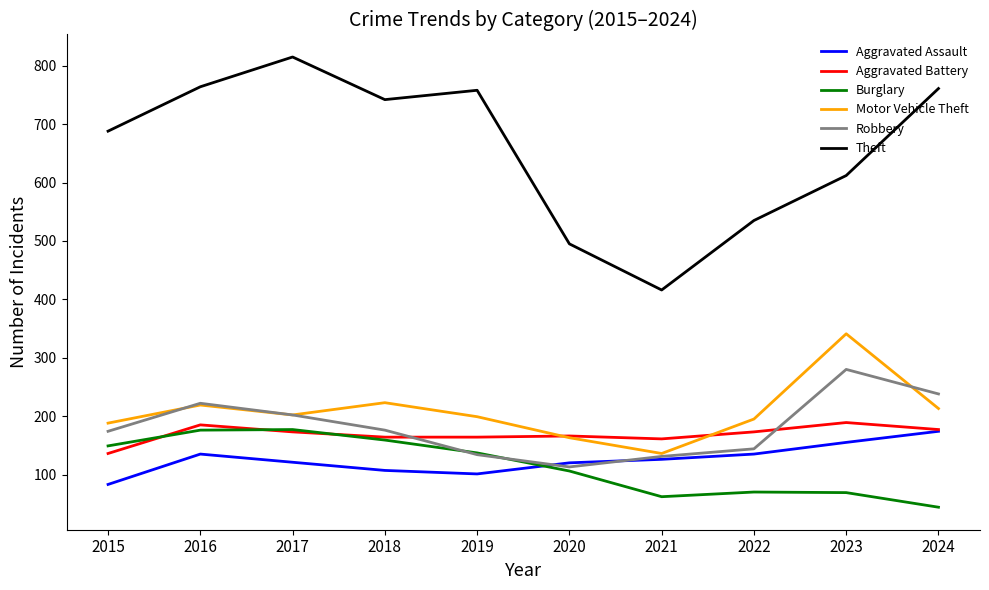

What is the sum of the Aggravated Assault values at 2018 and 2017?

228